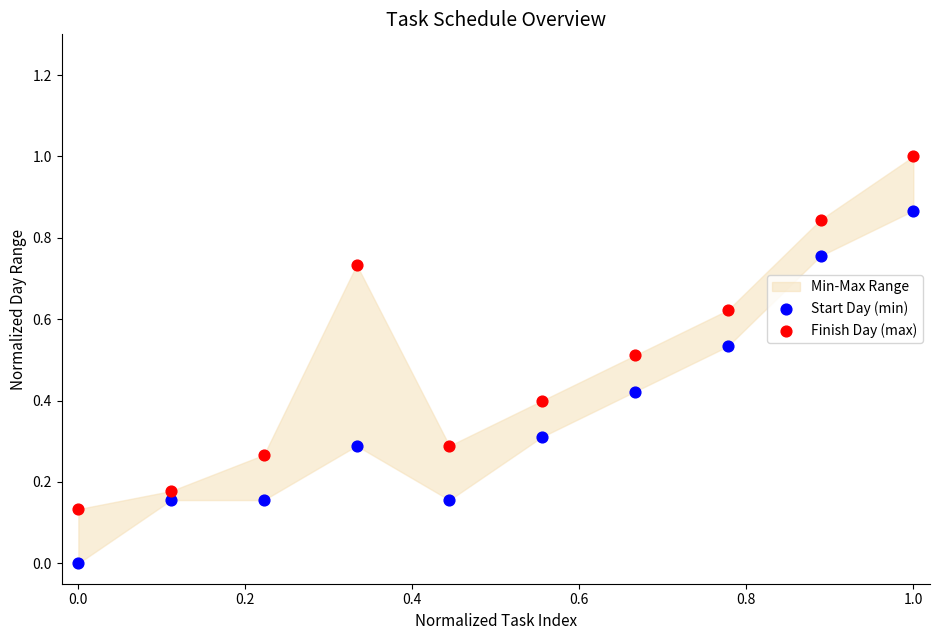

What is the X range (max minus min) for the scatter plot?

1.0